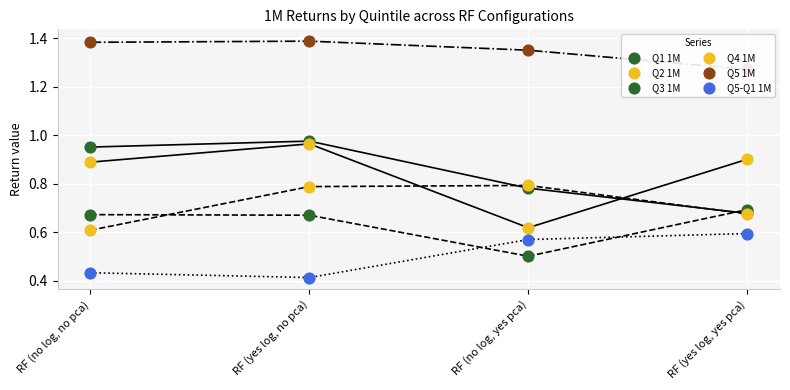

Is the value of Q3 1M at RF (no log, no pca) greater than the value of Q5-Q1 1M at RF (yes log, no pca)?

Yes